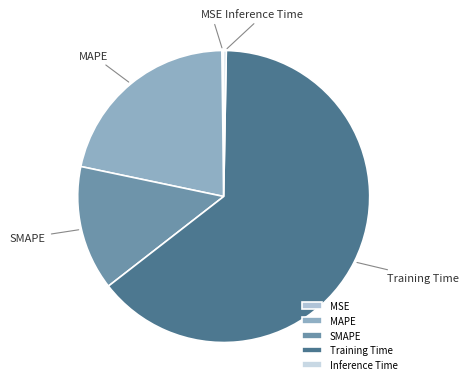

The Training Time slice represents 53% of the pie. True or false?

False